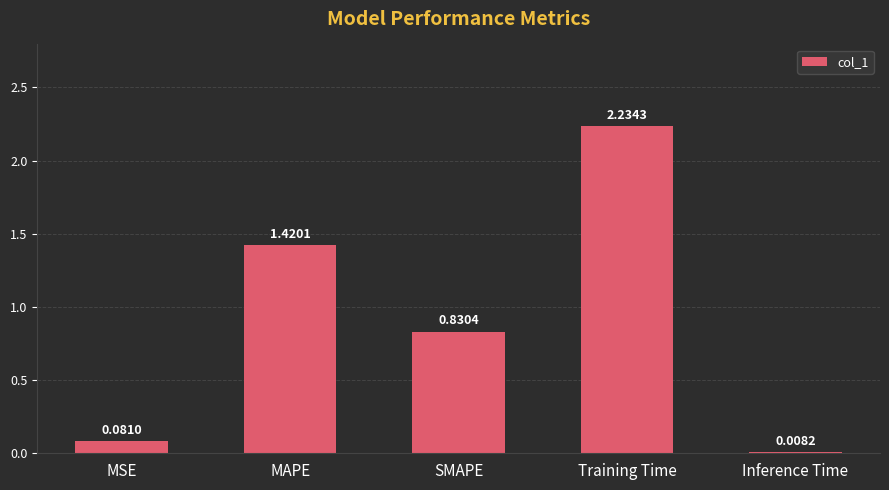

At which category does the chart reach its peak across all series?

Training Time